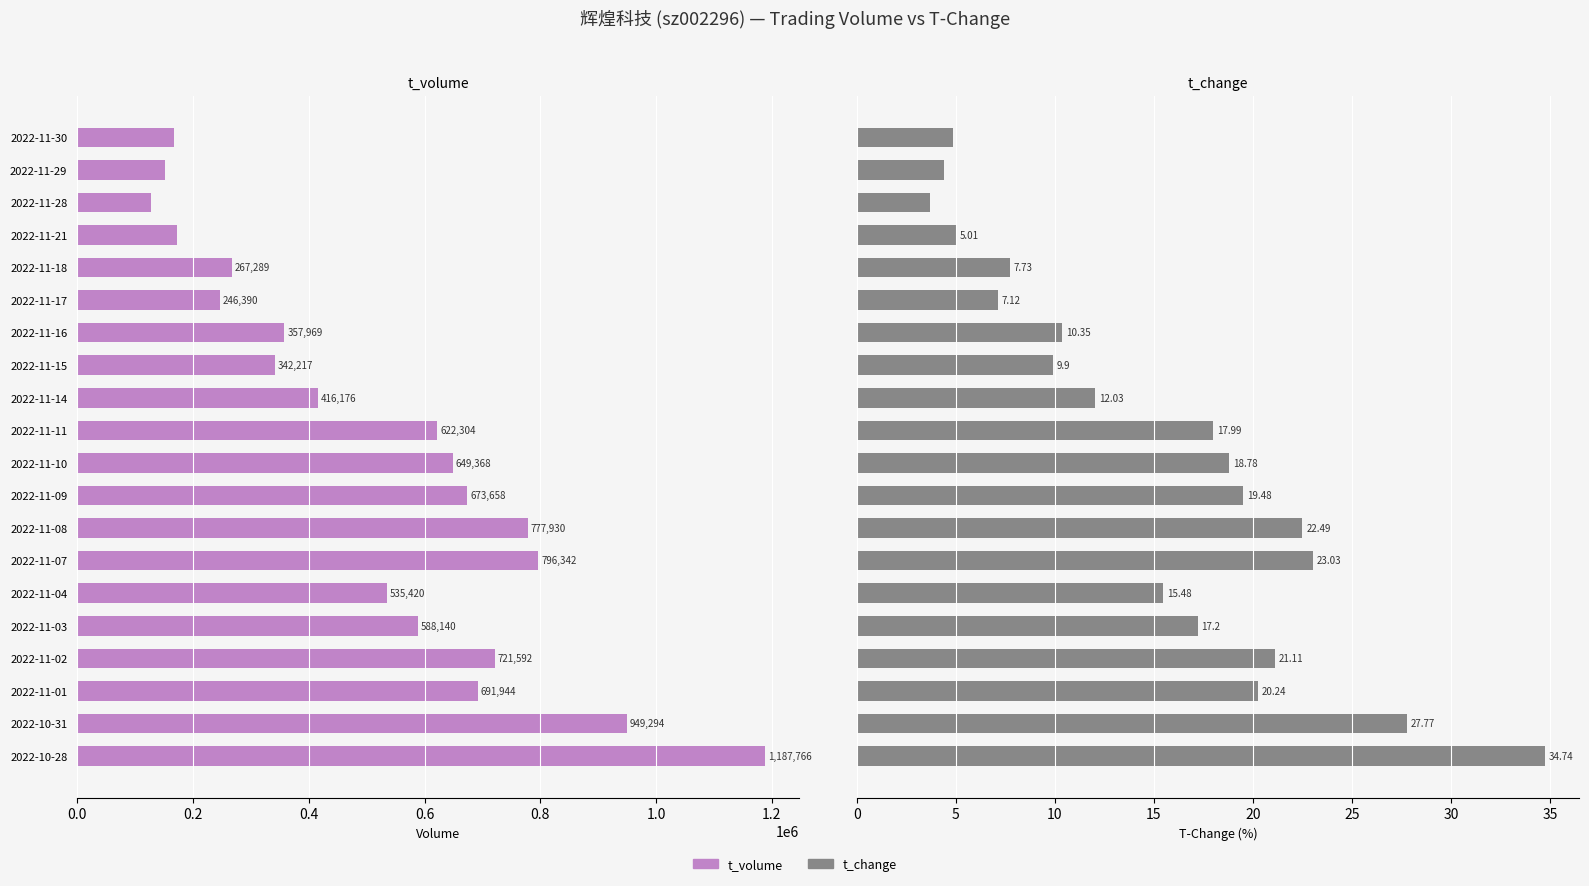

Reading right to left, list all the values displayed in this chart.

t_volume: 1187766.0	949294.0	691944.0	721592.0	588140.0	535420.0	796342.0	777930.0	673658.0	649368.0	622304.0	416176.0	342217.0	357969.0	246390.0	267289.0	173161.0	128250.0	151085.0	167960.0
t_change: 34.7	27.8	20.2	21.1	17.2	15.5	23.0	22.5	19.5	18.8	18.0	12.0	9.9	10.3	7.1	7.7	5.0	3.7	4.4	4.9